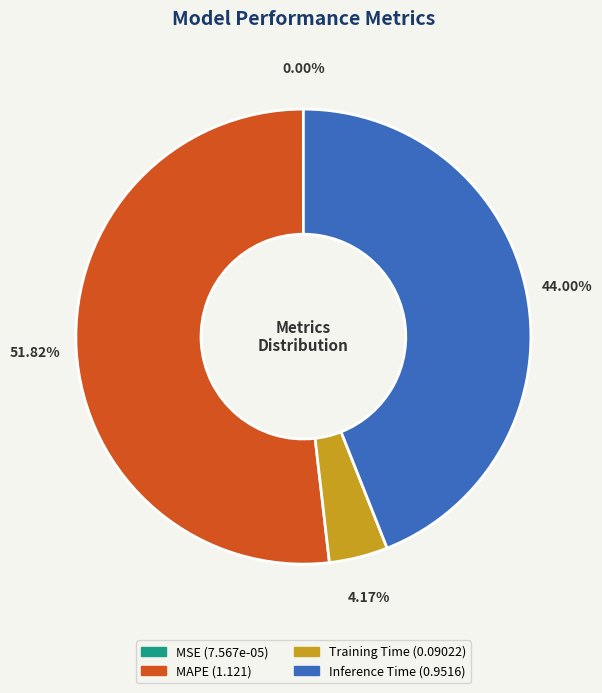

What is the total percentage of MAPE and Inference Time?

95.8%